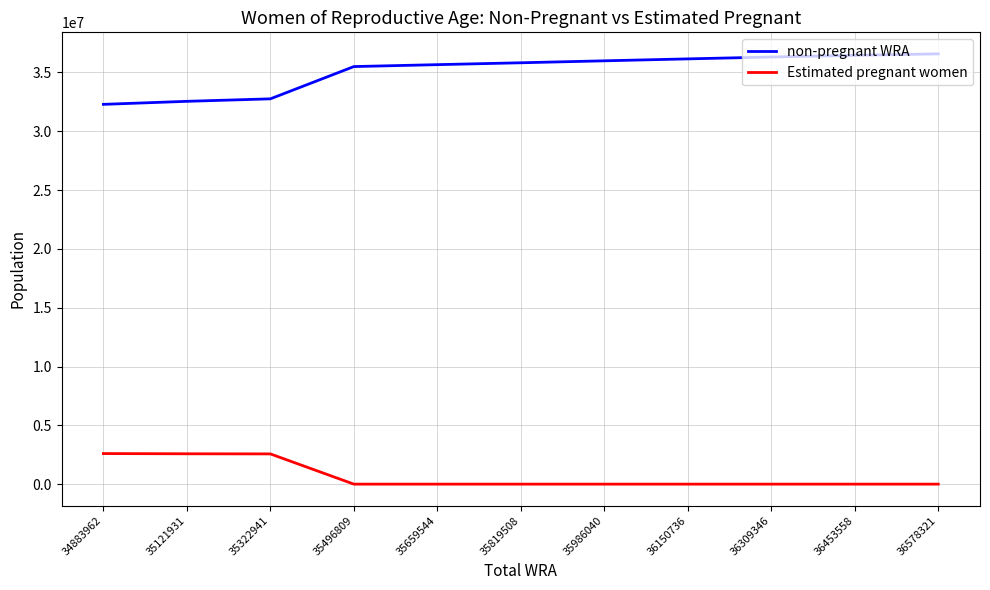

Rank the series by their maximum value, from highest to lowest.

non-pregnant WRA, Estimated pregnant women